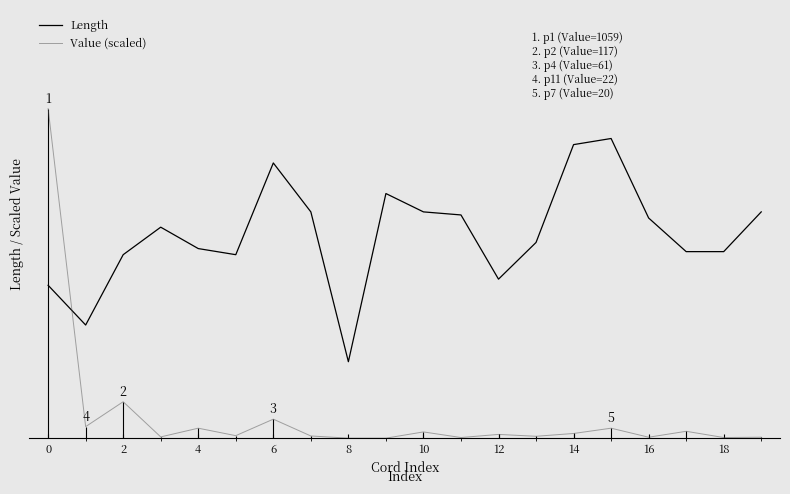

What value does the Length series have at 15?

49.0